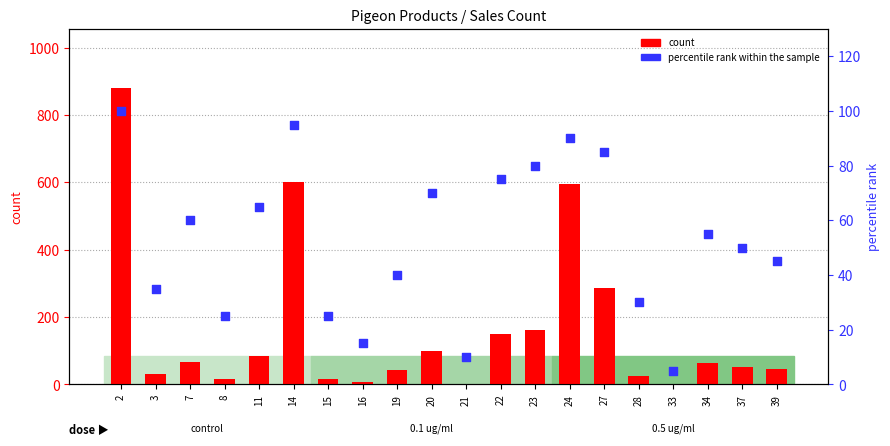

Which series has the widest spread of Y values?

count